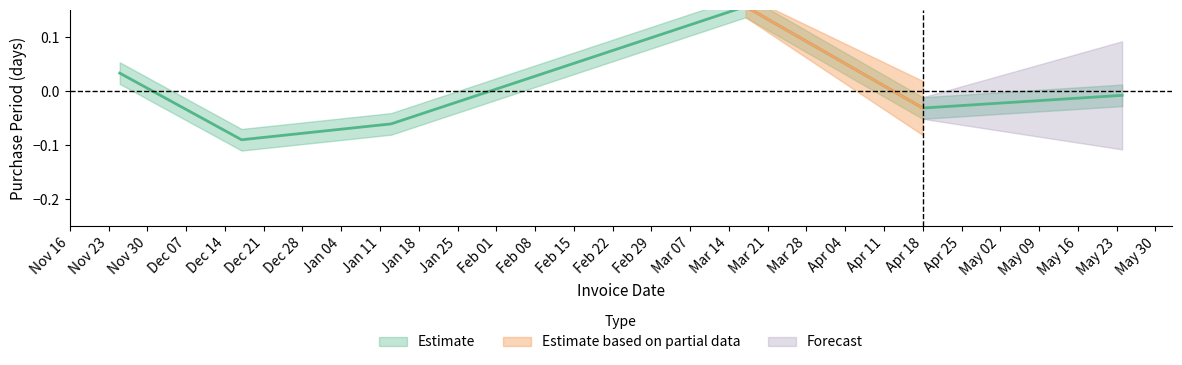

At which category does the chart reach its peak across all series?

2016-03-17